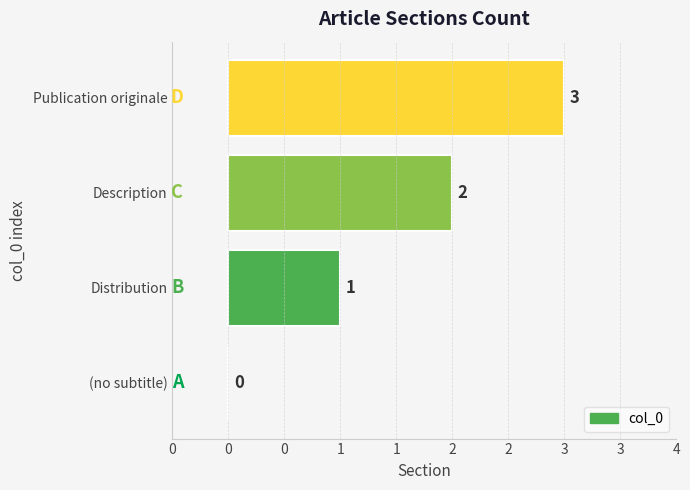

Are the bars horizontal?

Yes